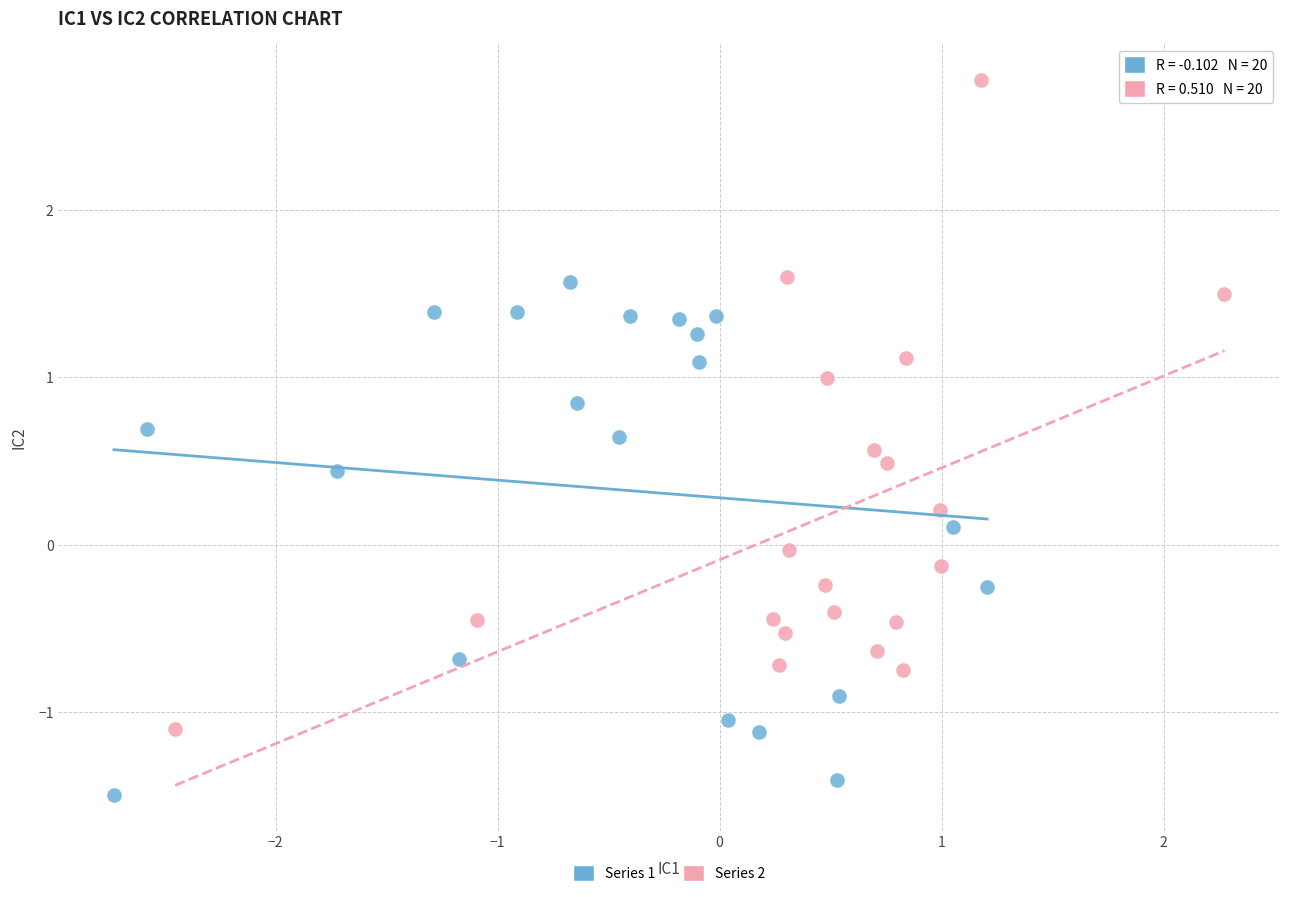

Which series reaches the maximum Y coordinate?

Series 2